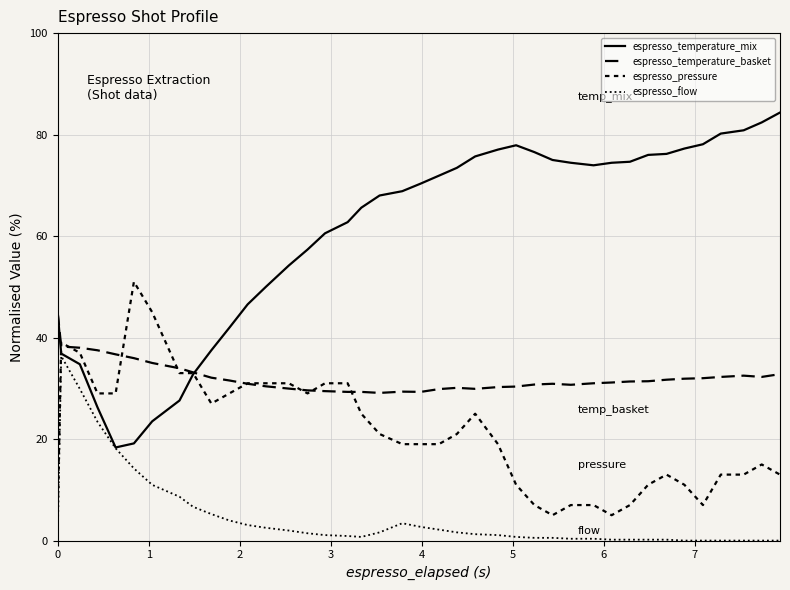

How many lines are shown in the chart?

4